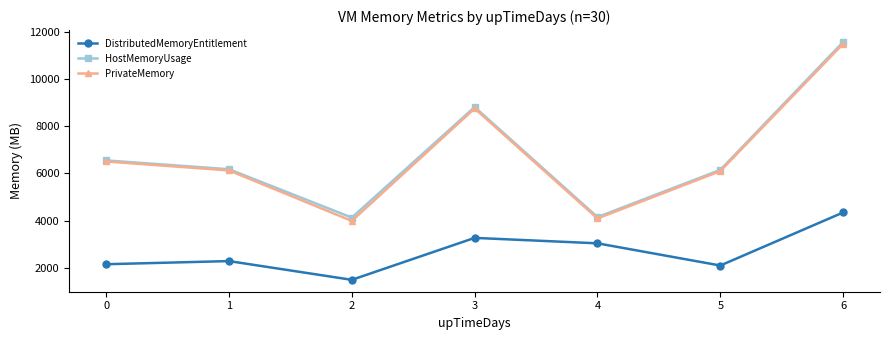

How many interior local valleys does the HostMemoryUsage series have?

2